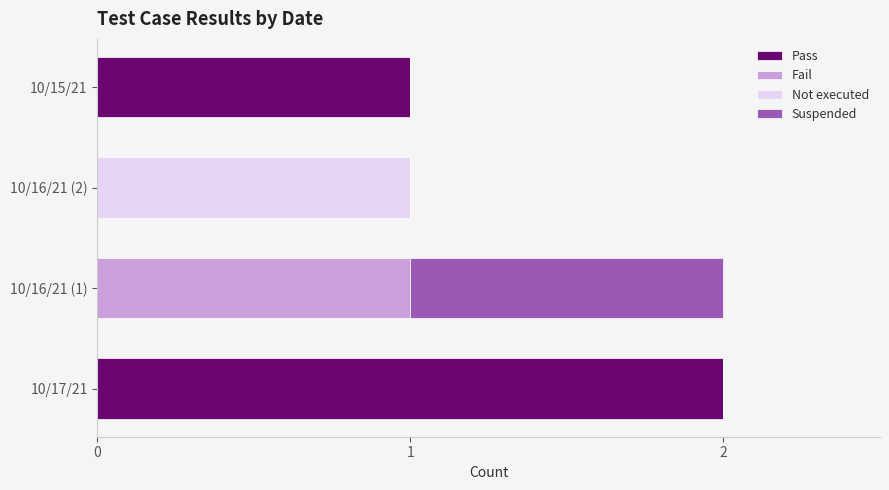

What is the sum of all Pass values?

3